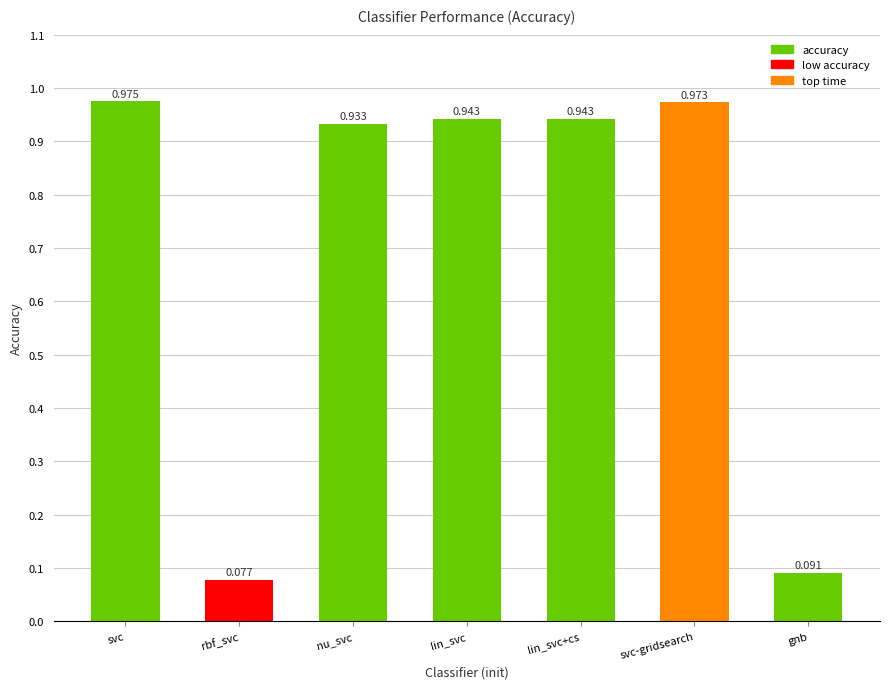

Which category has the highest value across all series?

svc